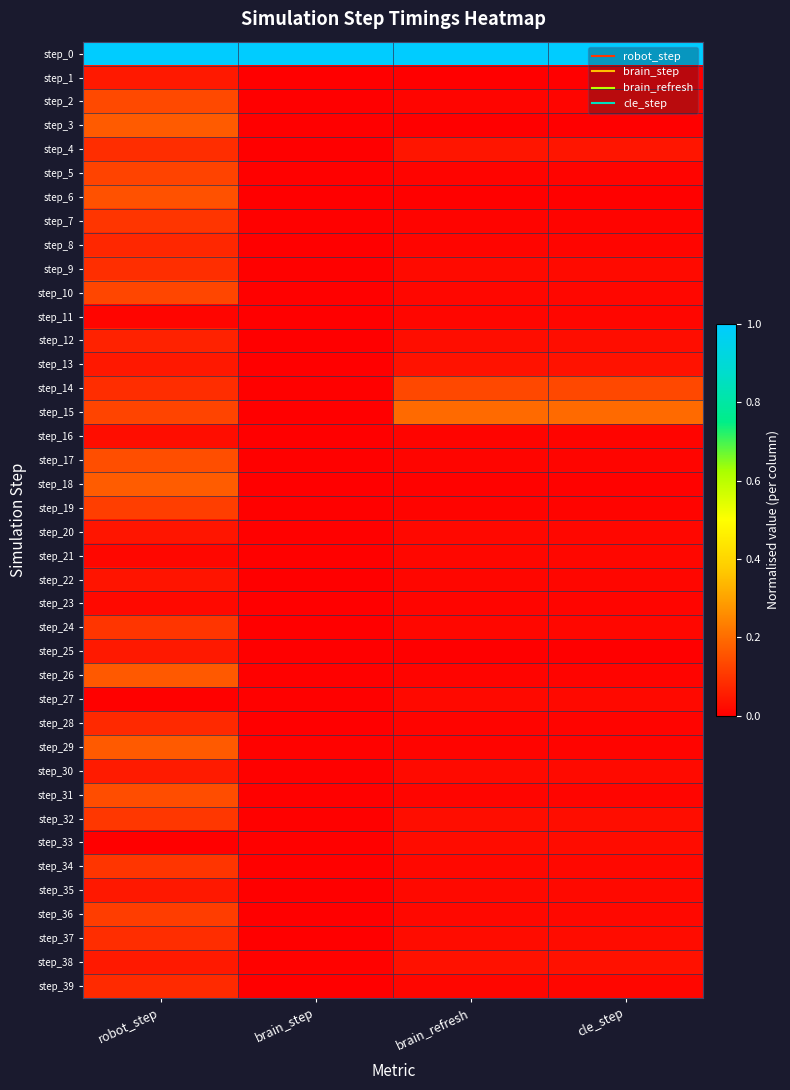

Which series has the largest total across all categories?

step_0